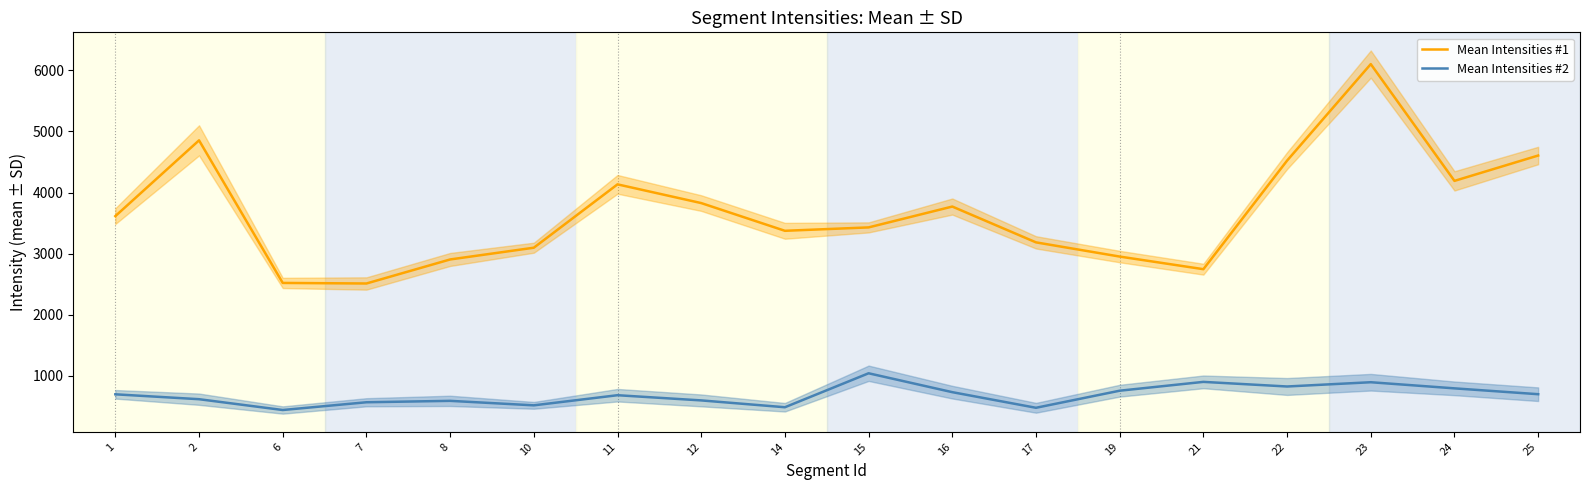

The value of Mean Intensities #1 at 12 is 3827.5. True or false?

True